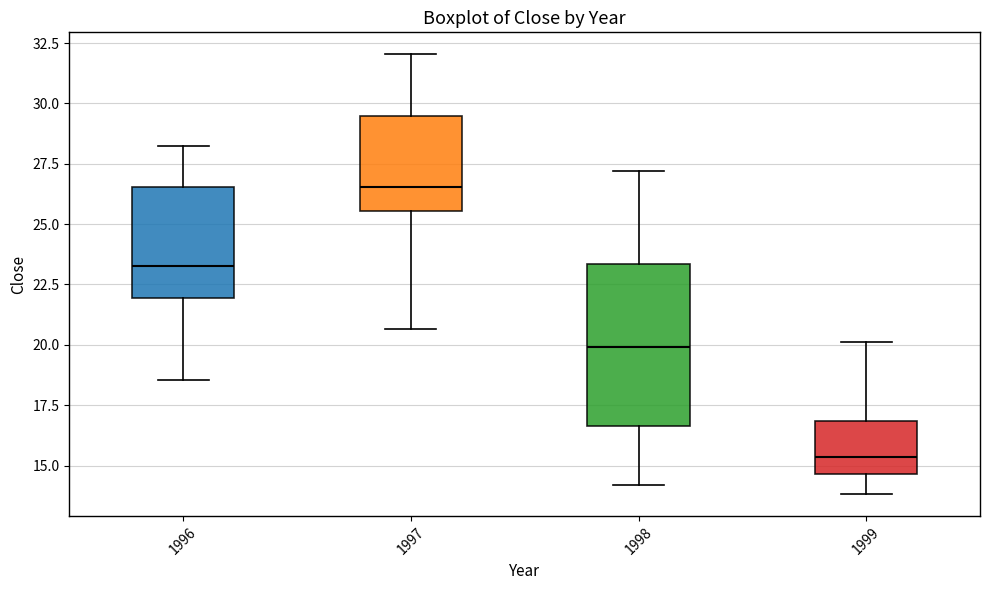

Reading left to right, transcribe this box plot: for each box, give where its median line is, the range the box spans, and where its two whiskers end, as read against the y-axis. The values are not printed on the chart, so give them approximately, as read against the axis.

1996: median 23.5, box 22.0 to 26.5, whiskers 18.5 to 28.0
1997: median 26.5, box 25.5 to 29.5, whiskers 20.5 to 32.0
1998: median 20.0, box 16.5 to 23.5, whiskers 14.0 to 27.0
1999: median 15.5, box 14.5 to 17.0, whiskers 14.0 to 20.0